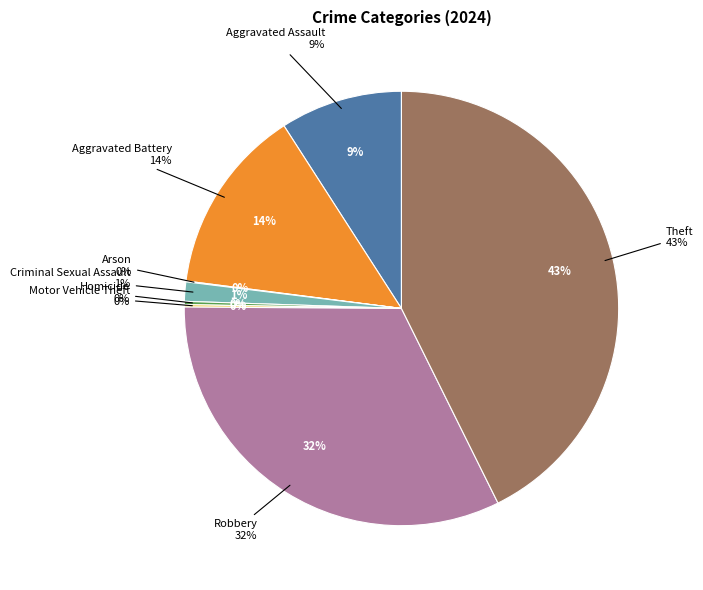

Count the number of slices in the pie.

8